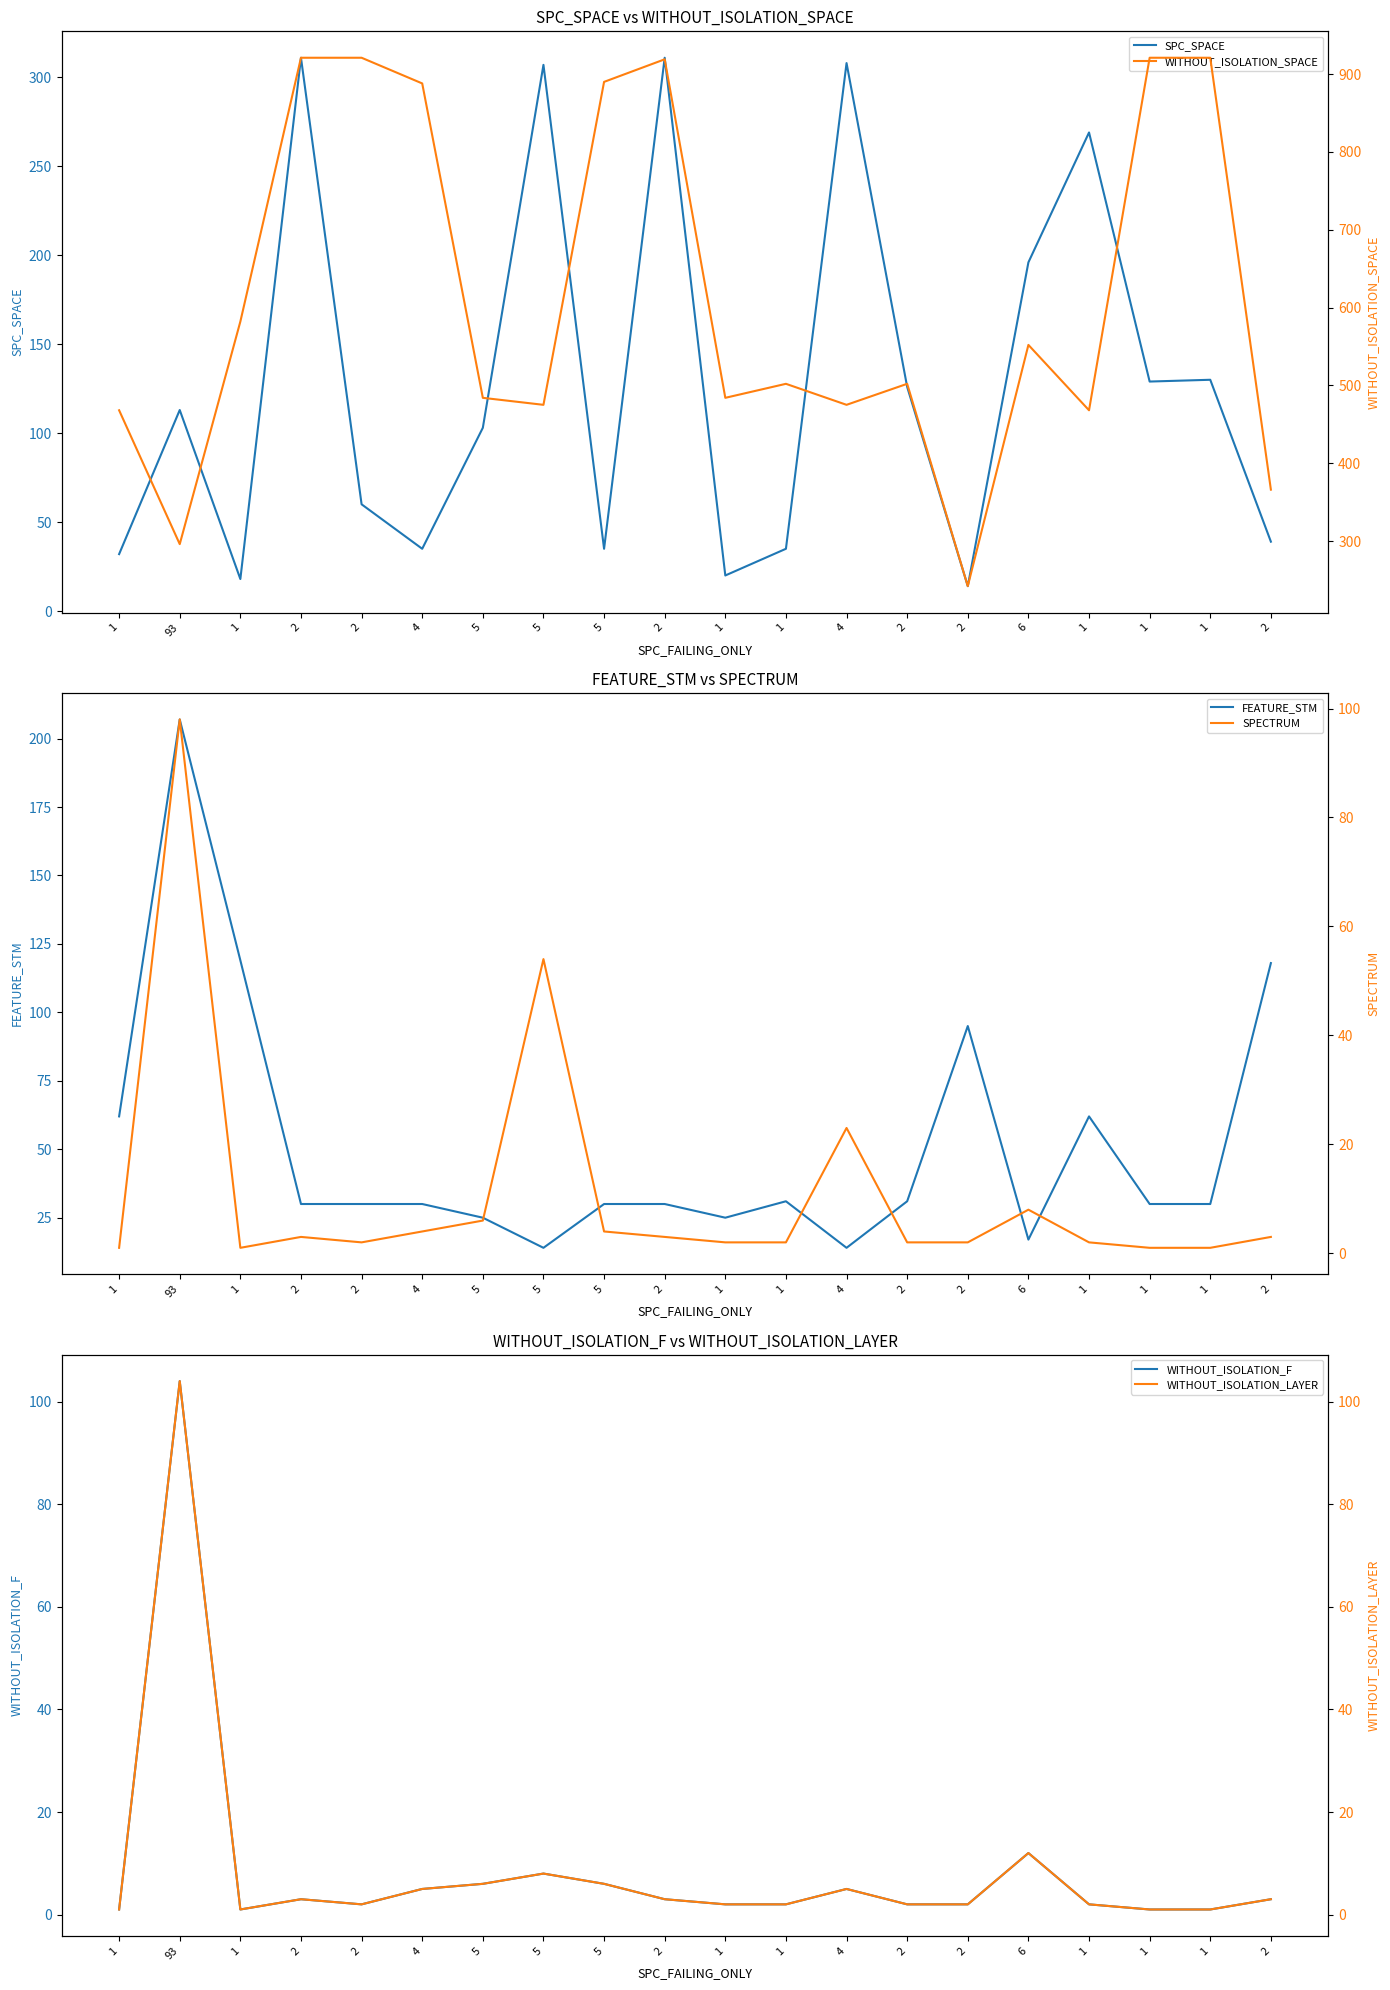

What is the difference between the SPC_SPACE values at 2 and 5?

64